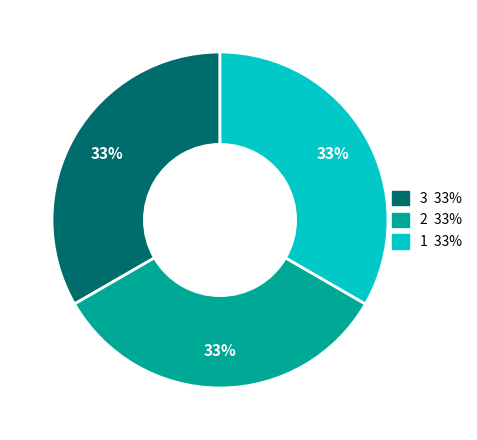

Count the number of slices in the pie.

3